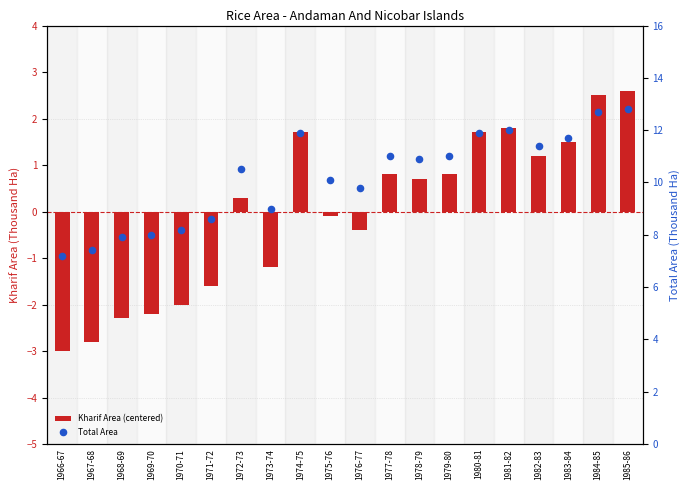

Which series has the widest spread of Y values?

Kharif Area (centered)